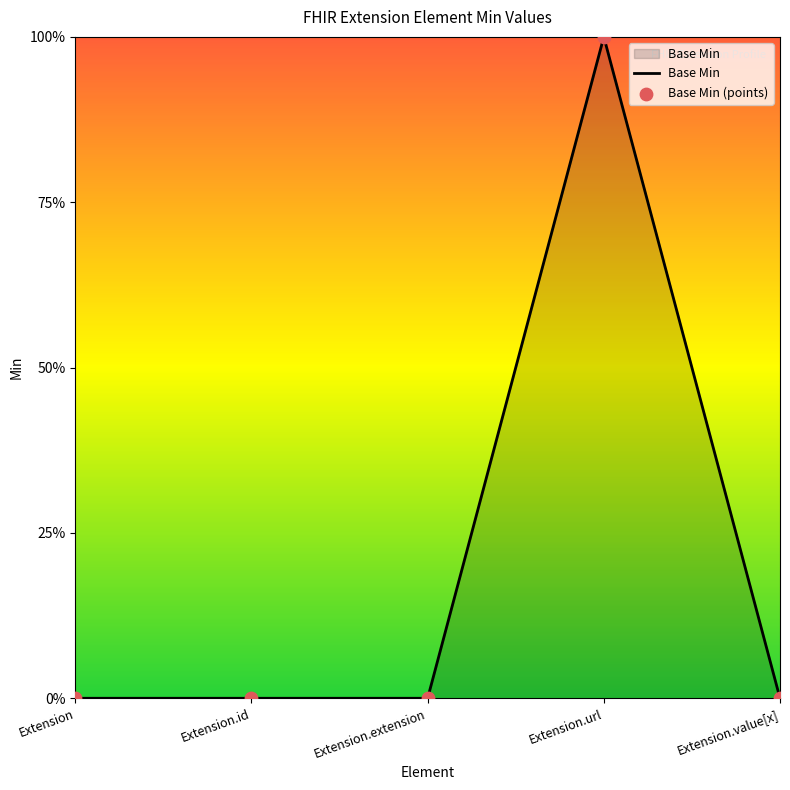

Does the chart have visible grid lines?

No